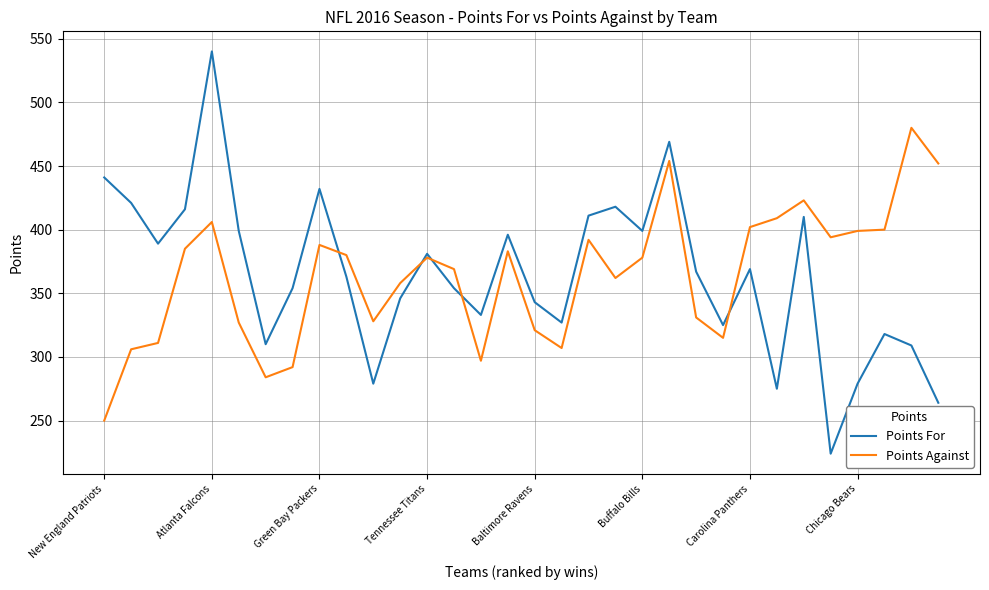

What is the lowest value of the Points Against series?

250